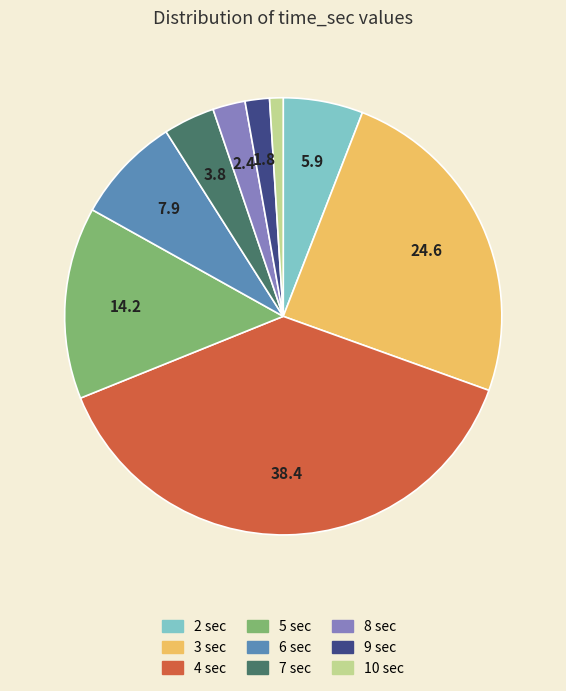

Do 3 and 2 together represent more than half of the pie?

No